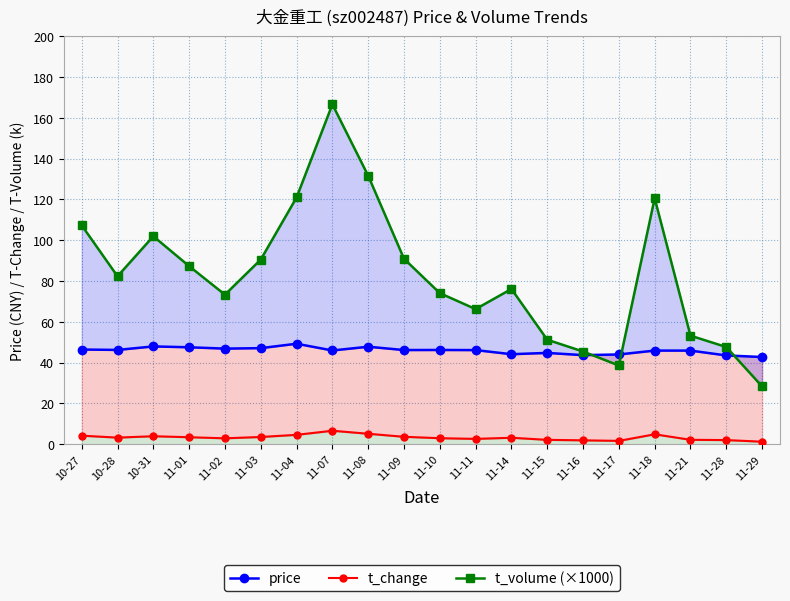

What is the difference between the t_change values at 11-07 and 10-28?

3.4